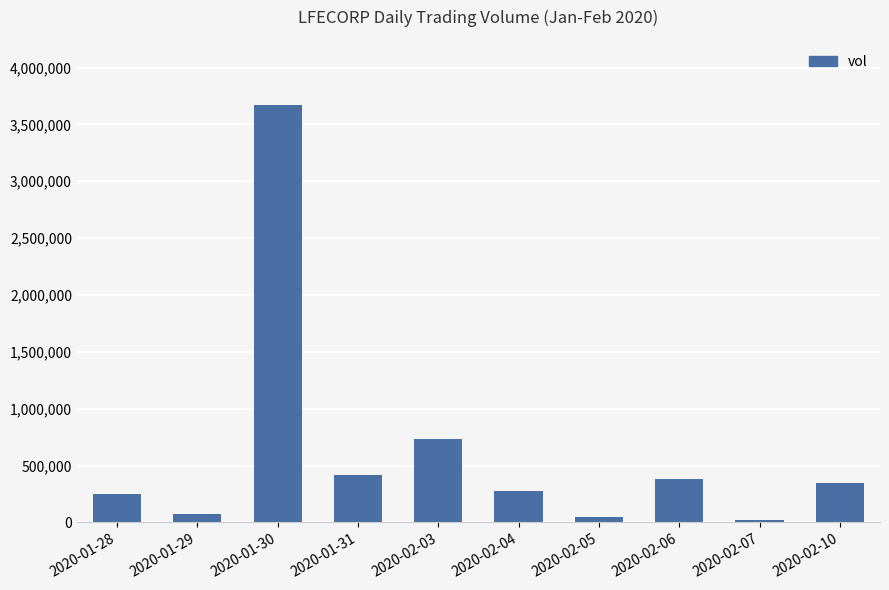

How many data points does each series have?

10